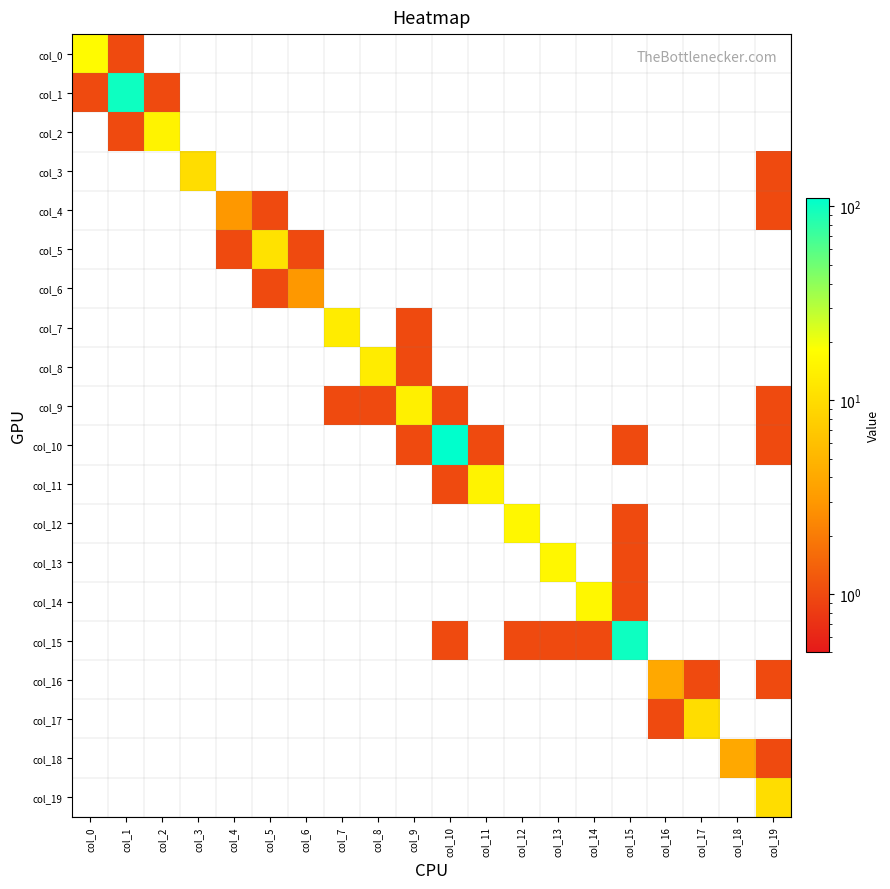

At which category is the sum across all series the highest?

col_10